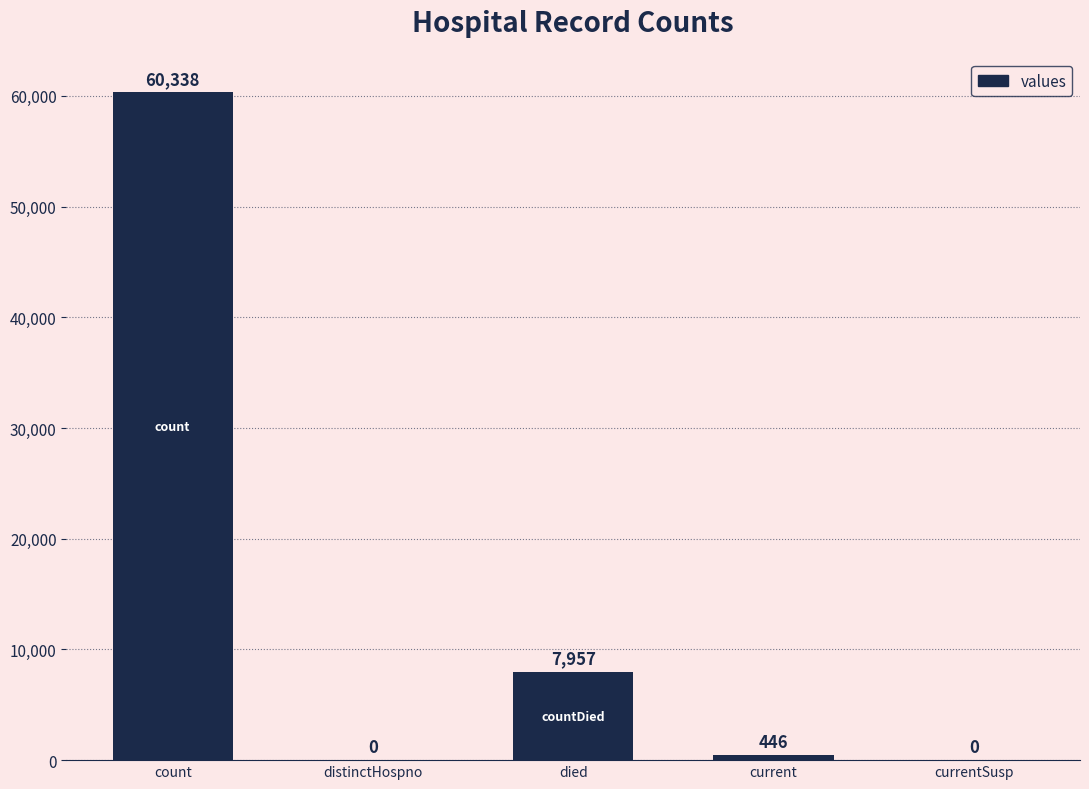

Which category has the highest value across all series?

count